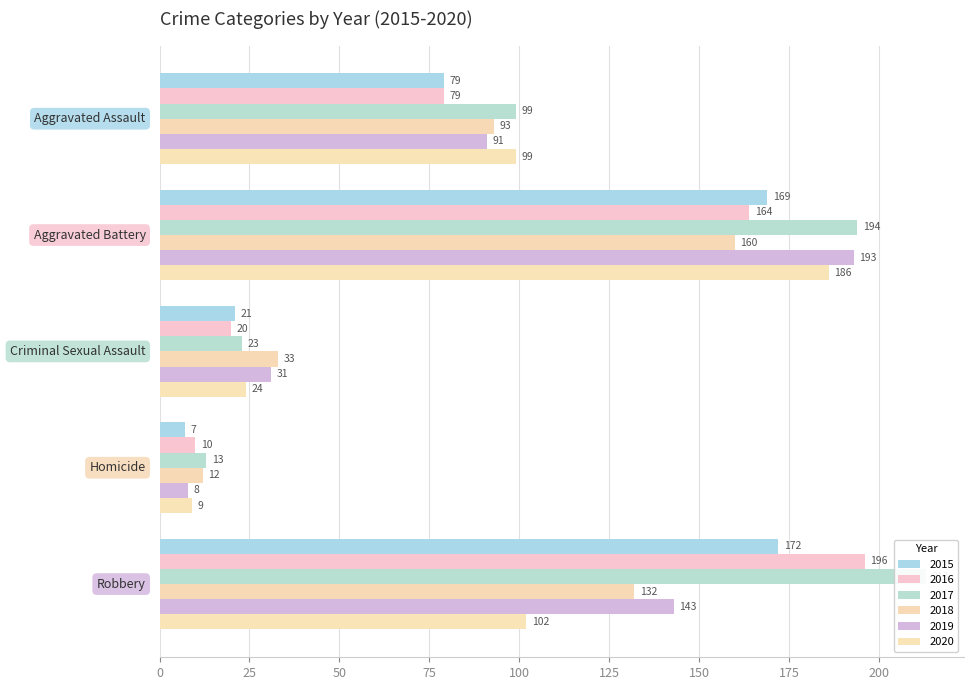

Reading right to left, extract all data points from this chart.

2015: 172	7	21	169	79
2016: 196	10	20	164	79
2017: 213	13	23	194	99
2018: 132	12	33	160	93
2019: 143	8	31	193	91
2020: 102	9	24	186	99